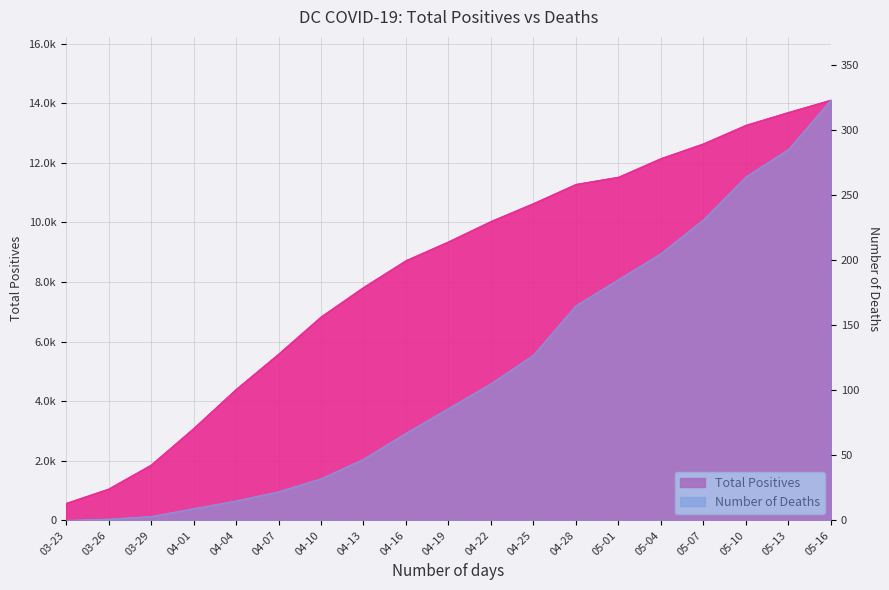

What is the difference between the second highest and minimum values in the Number of Deaths series?

285